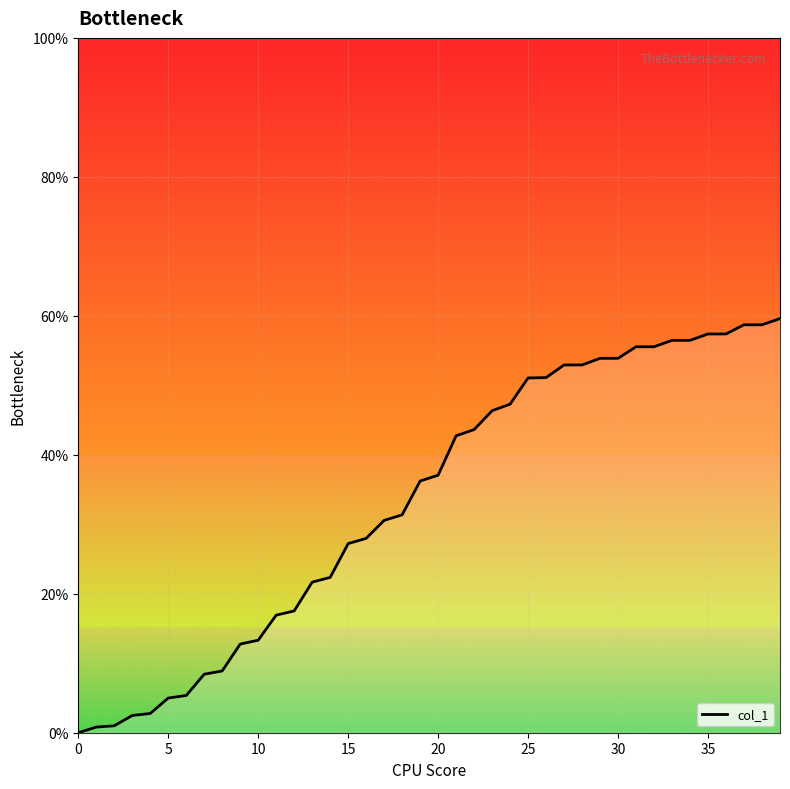

What is the greatest value displayed?

59.6